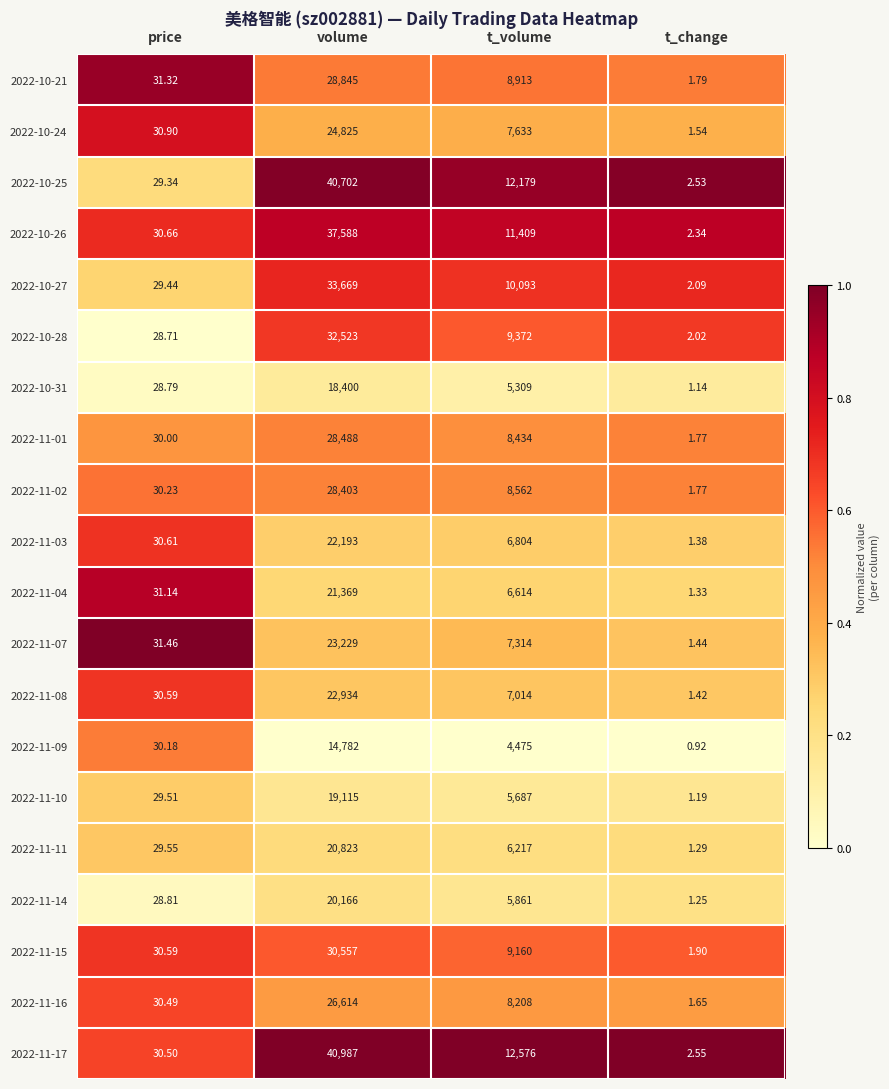

What is the maximum value shown in the chart?

40987.0